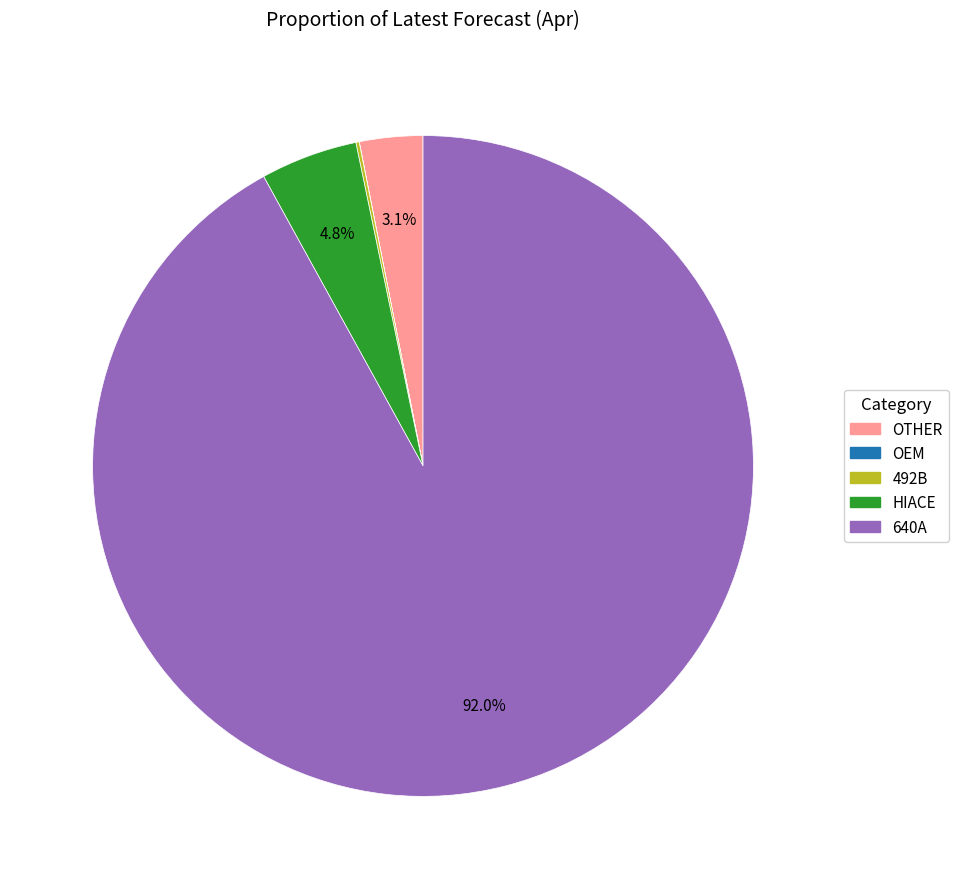

To the nearest percent, what is the difference between the largest and smallest slice percentages?

92%